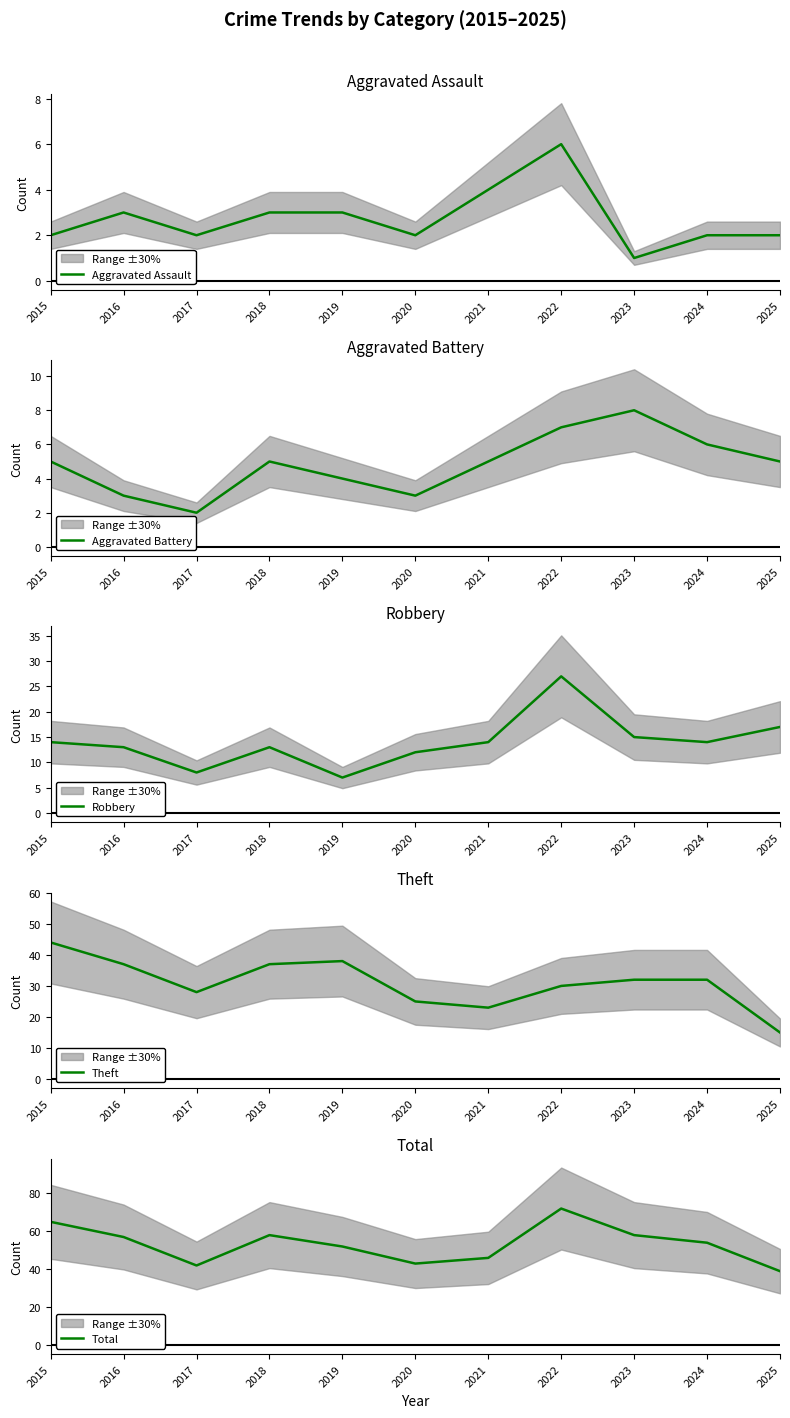

What is the total value across all series at 2020?

85